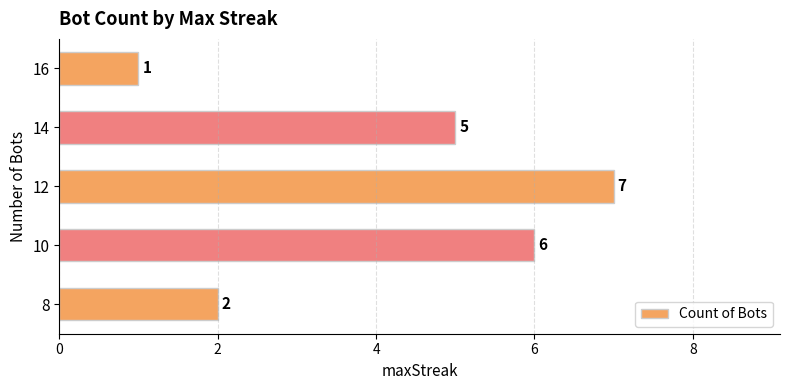

Are the bars horizontal?

Yes